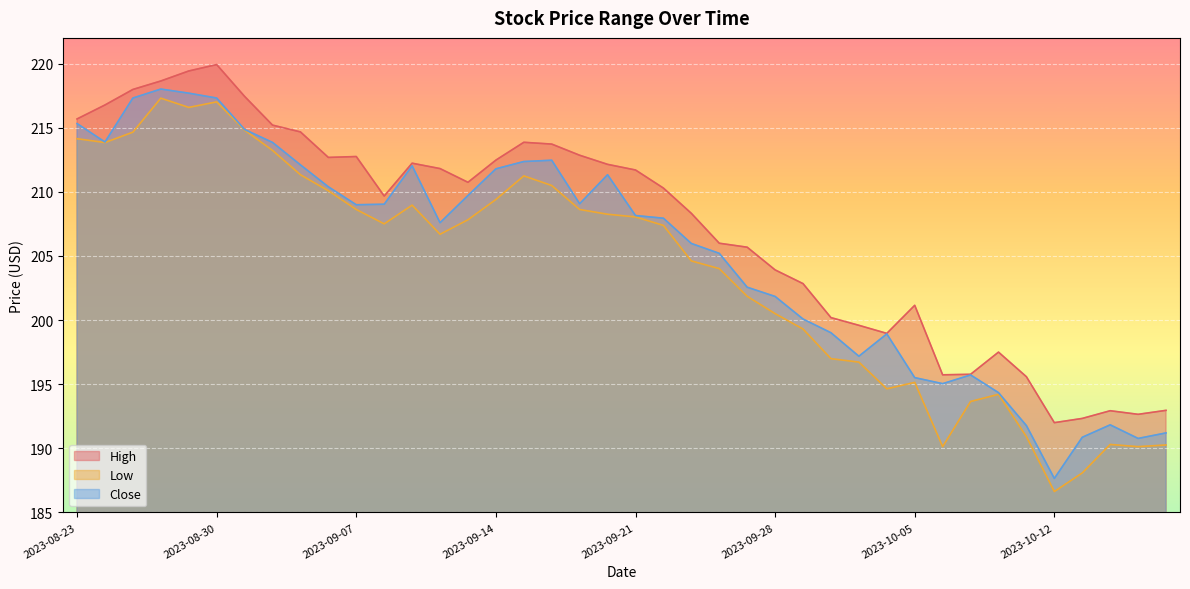

At which label does Low first exceed 207?

2023-08-23